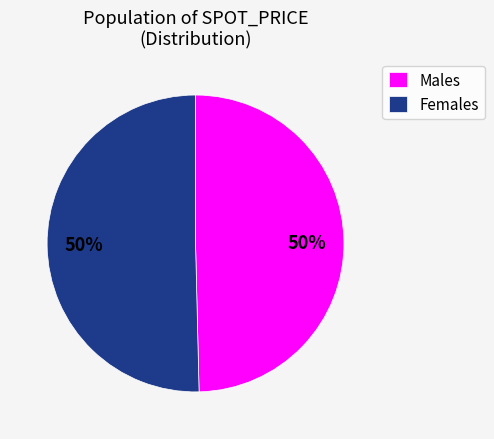

Count the number of slices in the pie.

2